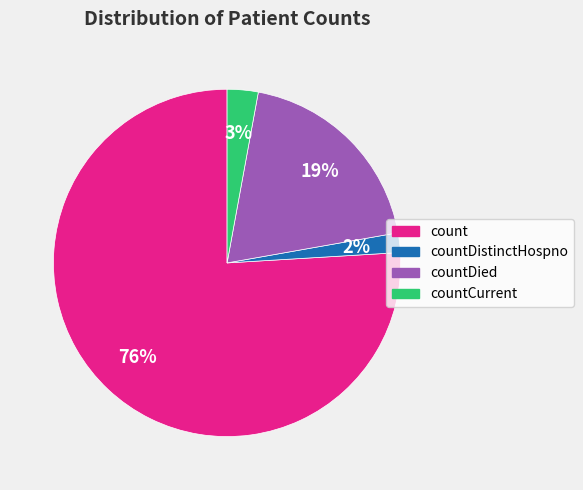

Is there any slice that represents more than half of the pie?

Yes